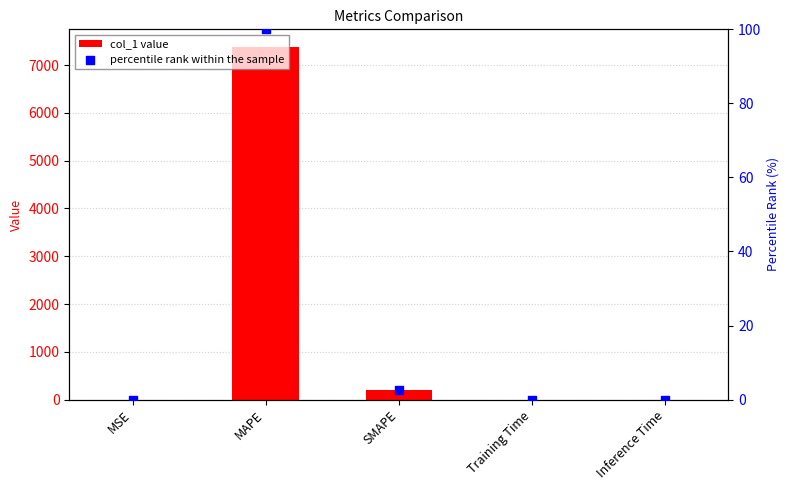

At which category is the sum across all series the highest?

MAPE